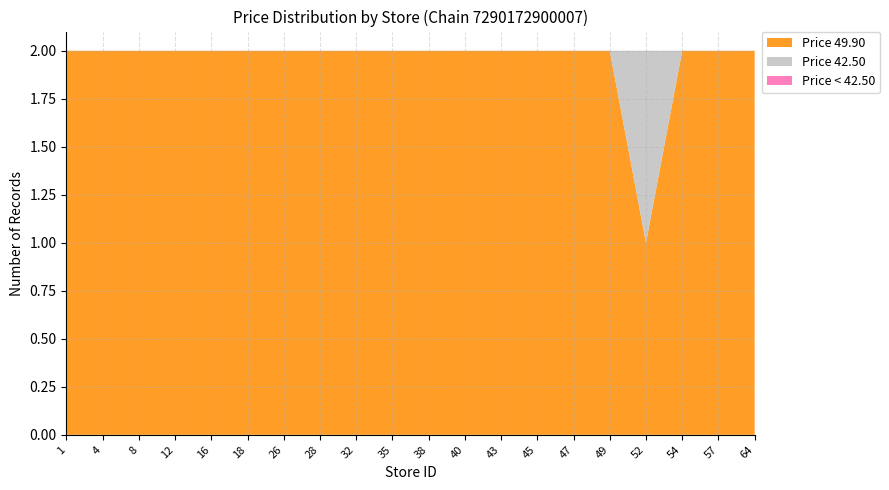

The Price 49.90 series shows 1 at 47. True or false?

False